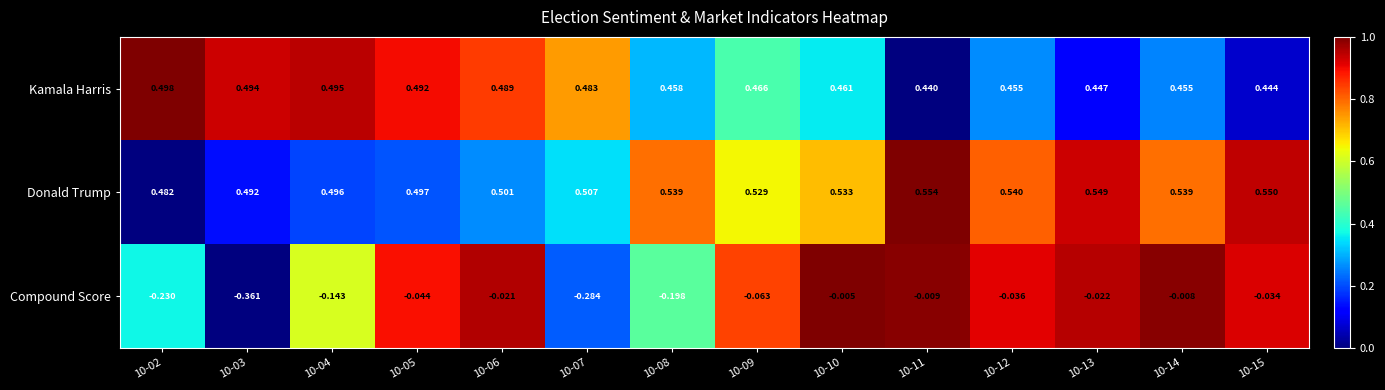

Which series changed the most between 10-05 and 10-14?

Donald Trump